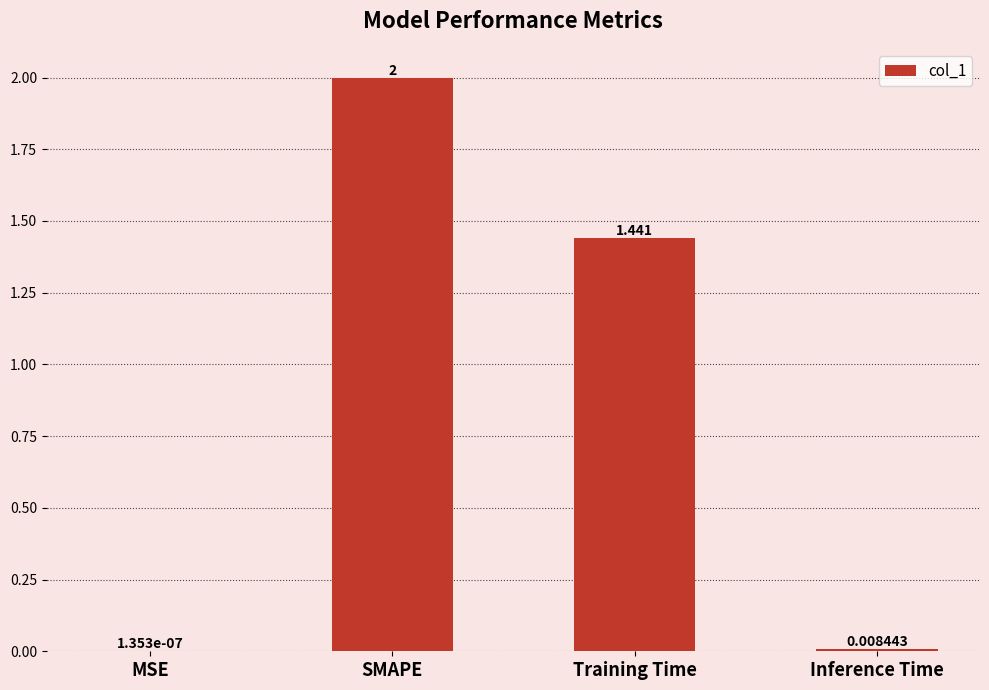

Are the bars horizontal?

No